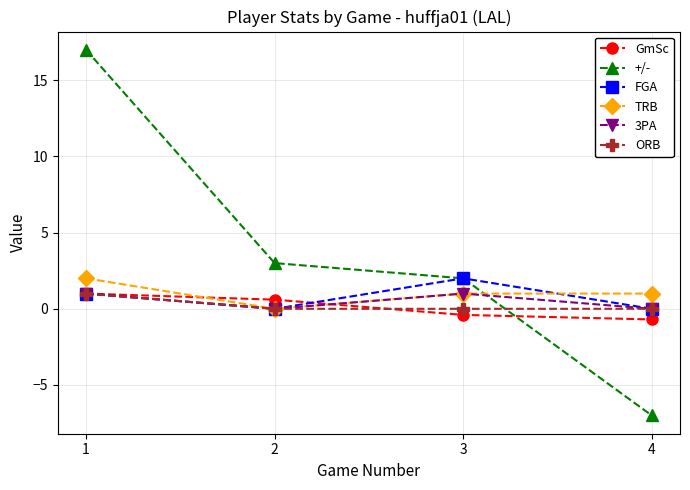

Which series has the largest total across all categories?

+/-